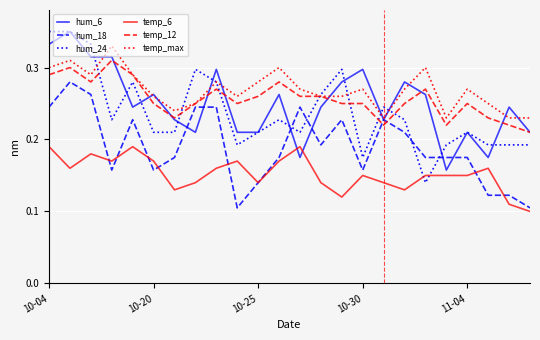

True or false: temp_6 and hum_24 cross at least once.

True